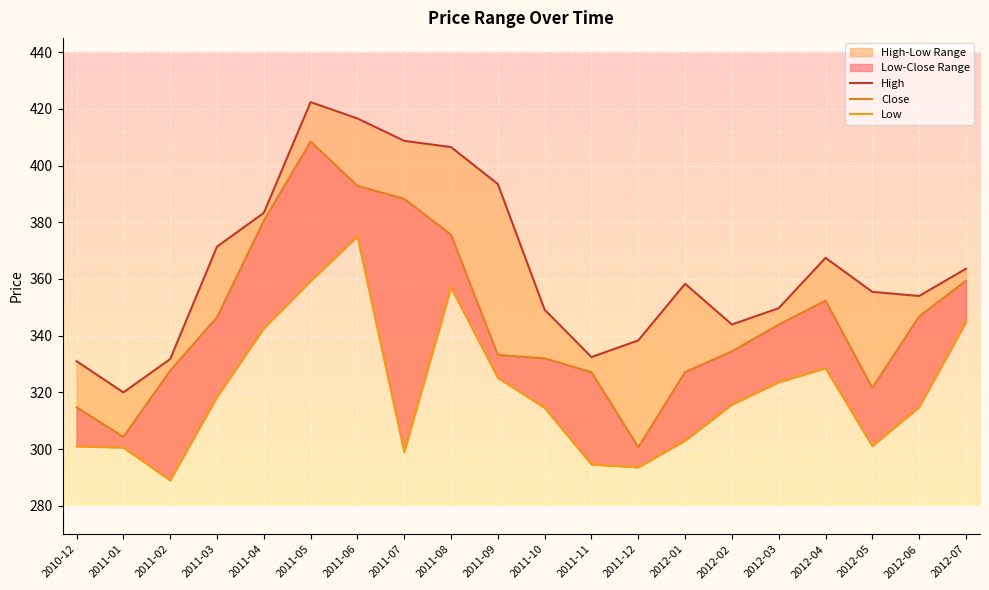

Rank the series by their average value, from highest to lowest.

High, Close, Low